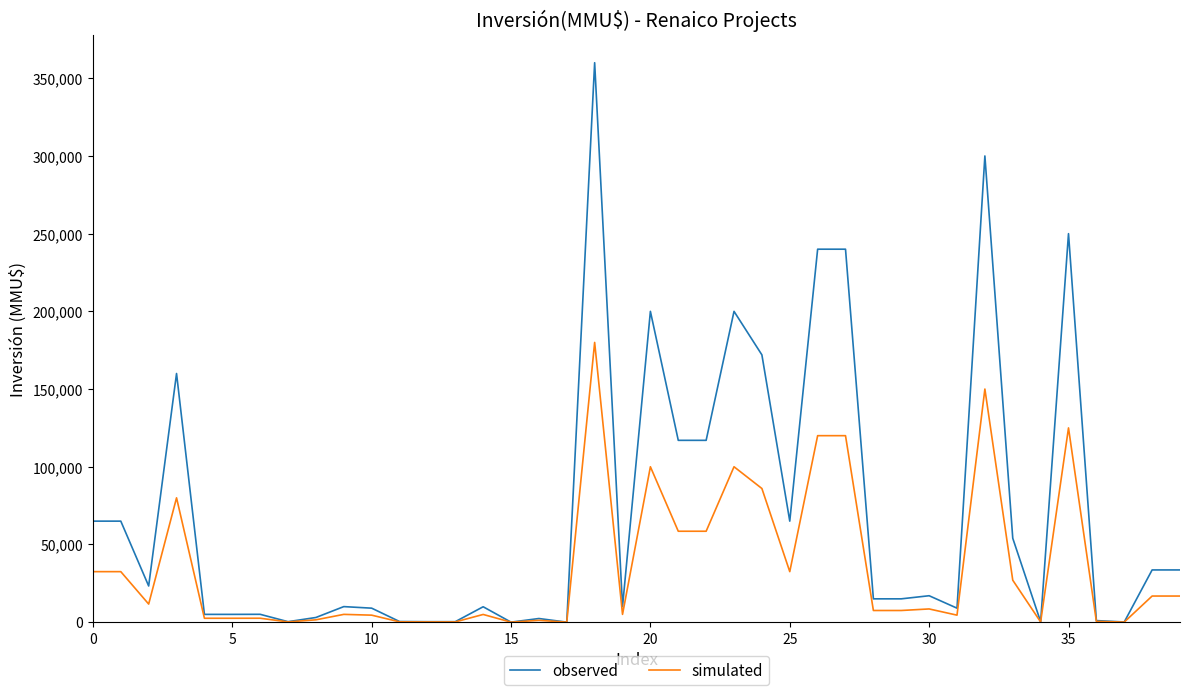

What is the difference between the second highest and second lowest values in the simulated series?

150000